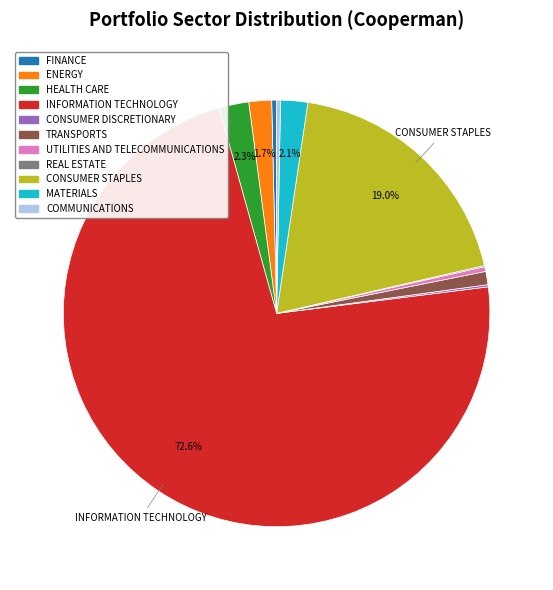

Is MATERIALS the majority of the pie?

No